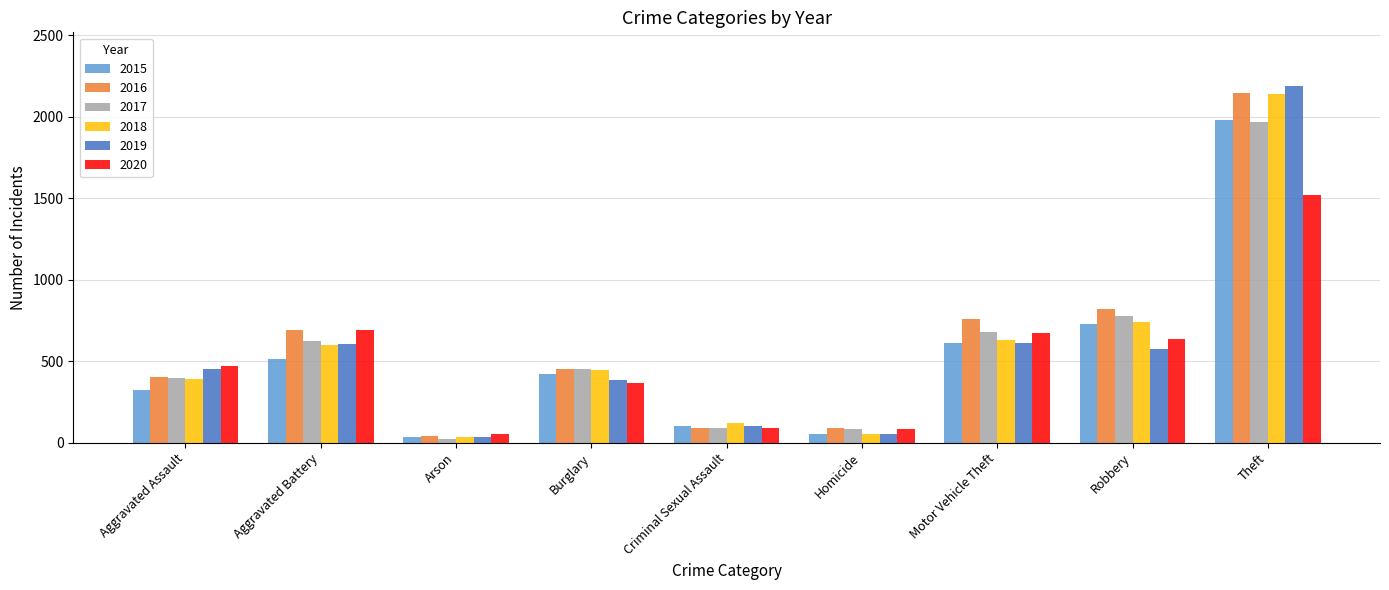

What is the maximum value shown in the chart?

2190